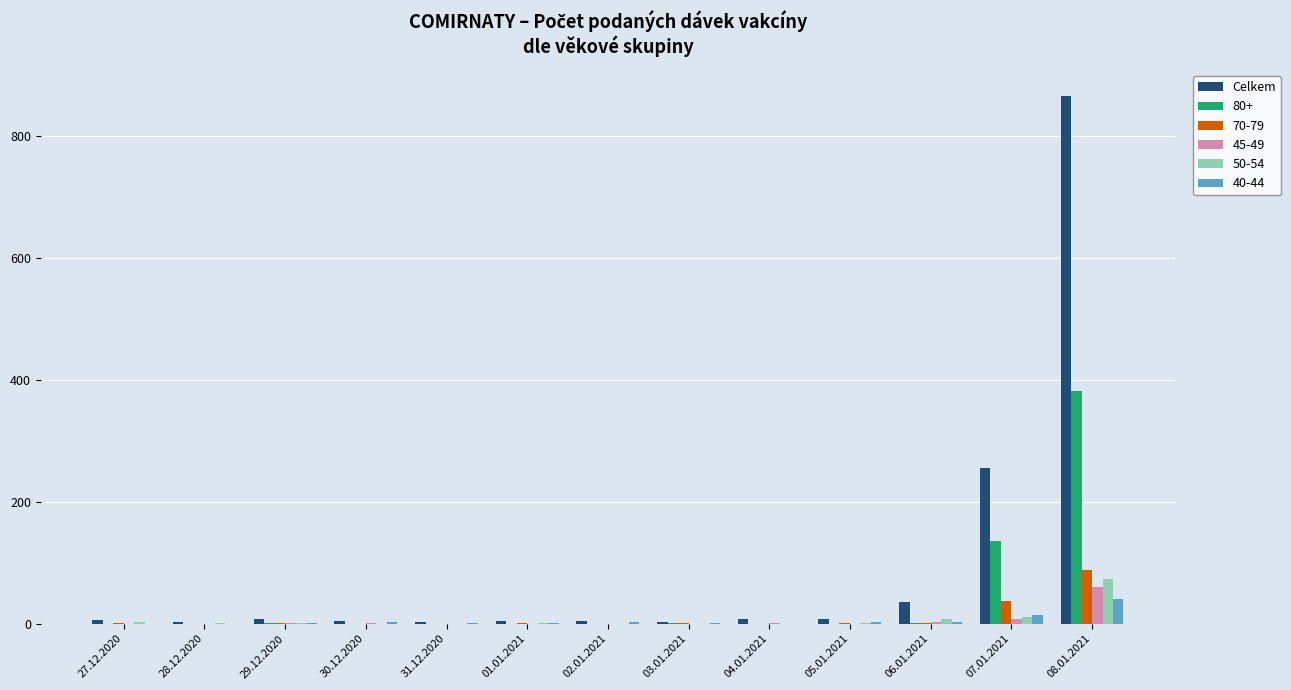

The Celkem series shows 4 at 01.01.2021. True or false?

True